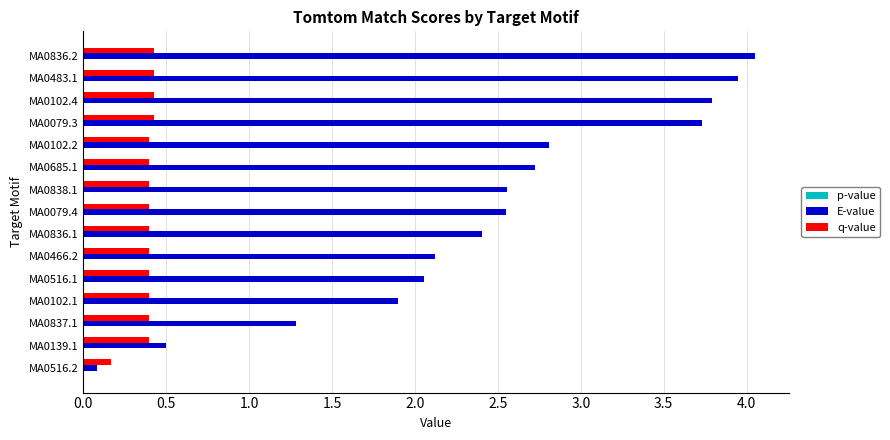

The value of E-value at MA0836.2 is 6.3. True or false?

False